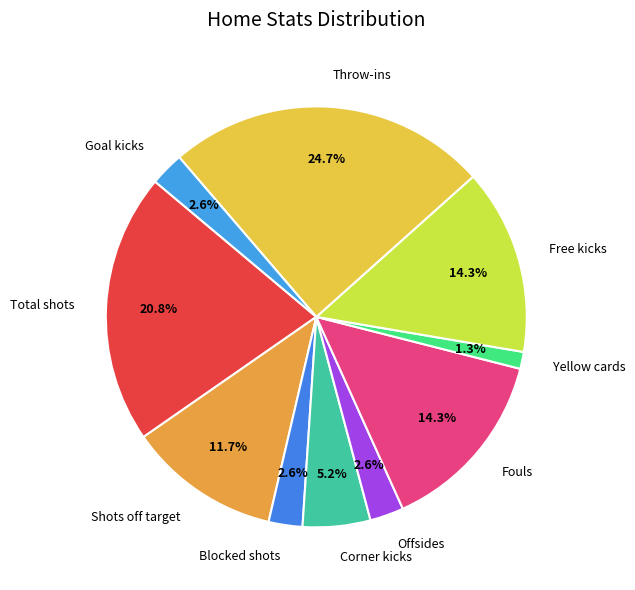

The Fouls slice represents 14% of the pie. True or false?

True